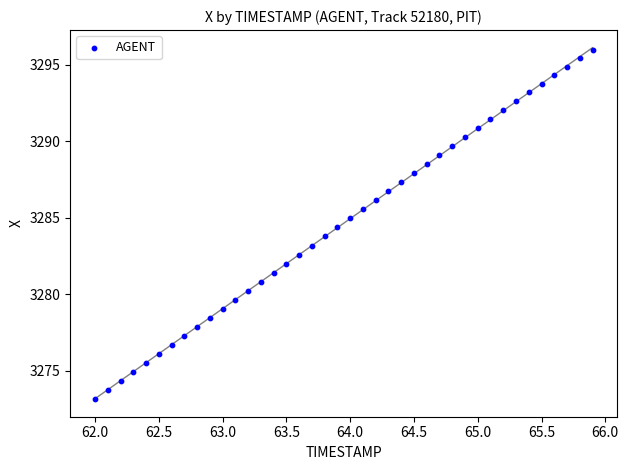

What is the range of X values (max minus min)?

3.9